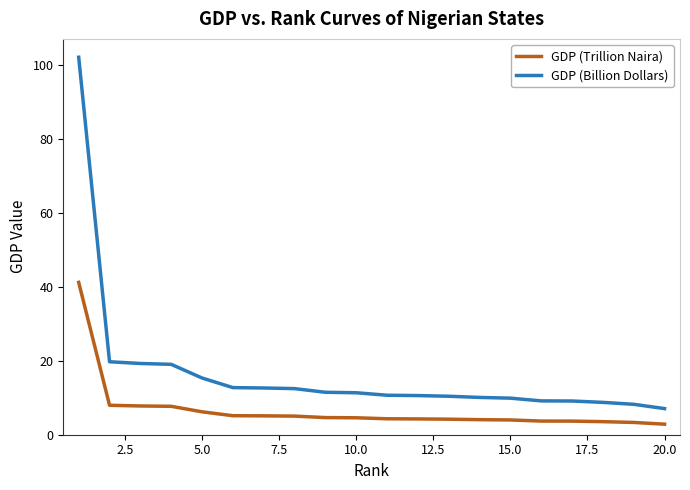

What is the smallest value displayed?

2.9